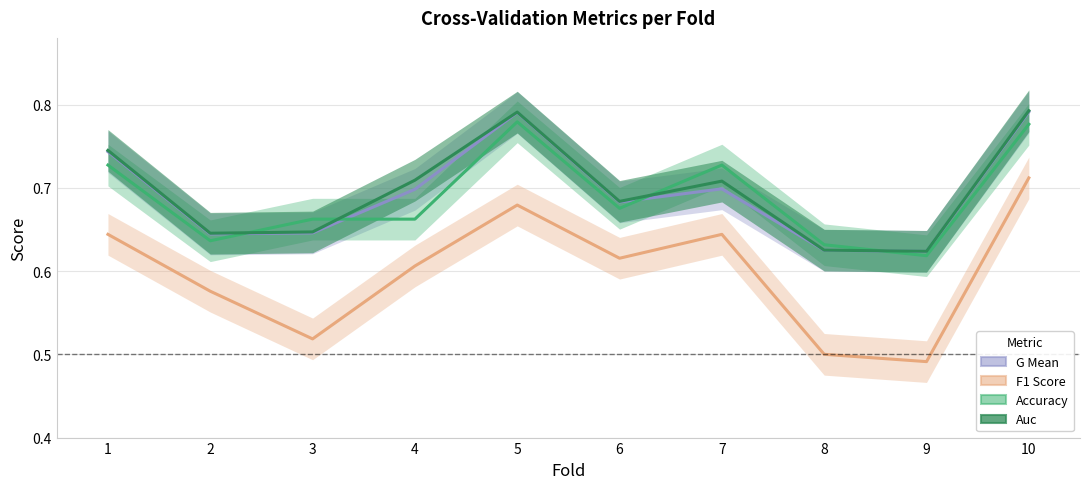

True or false: G Mean and F1 Score intersect in this chart.

False